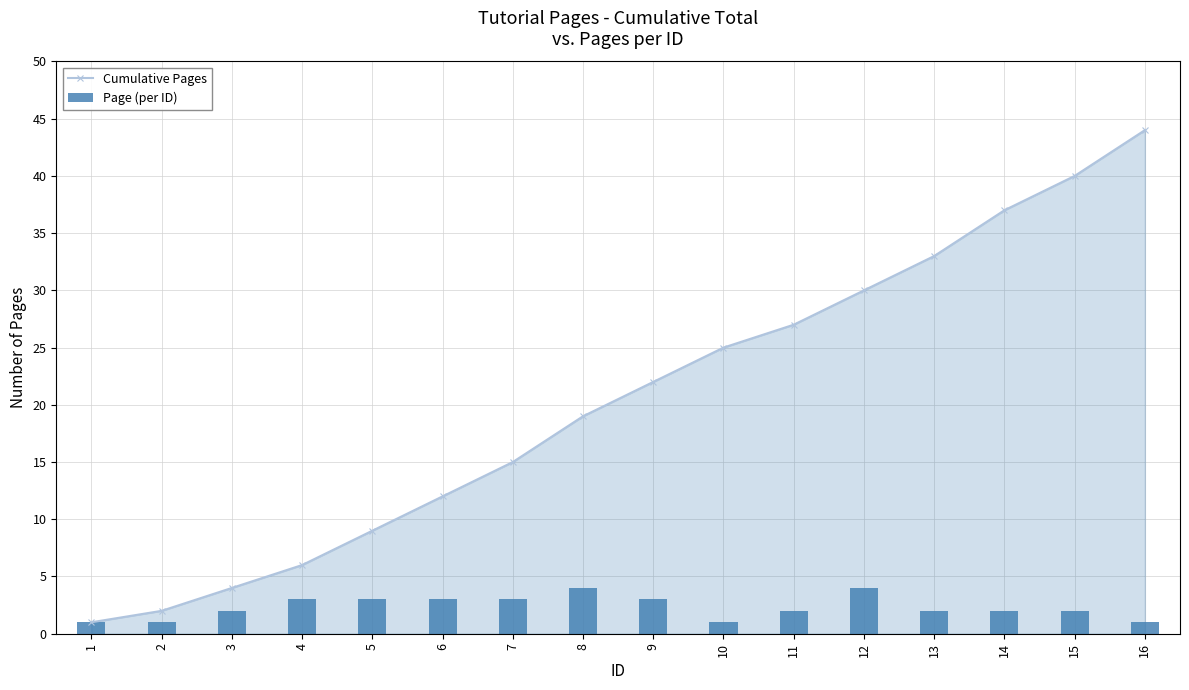

Reading left to right, list all the values displayed in this chart.

Cumulative Pages: 1=1	2=2	3=4	4=6	5=9	6=12	7=15	8=19	9=22	10=25	11=27	12=30	13=33	14=37	15=40	16=44
Page (per ID): 1=1	2=1	3=2	4=3	5=3	6=3	7=3	8=4	9=3	10=1	11=2	12=4	13=2	14=2	15=2	16=1